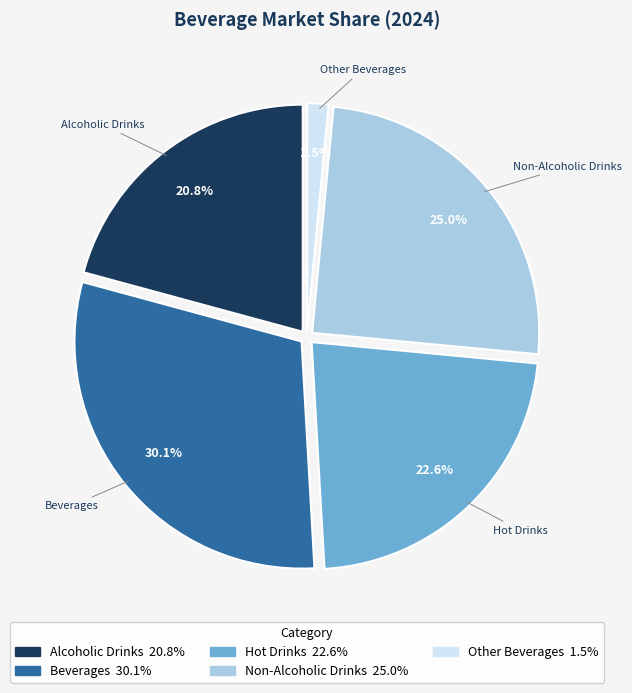

How many slices are in this pie chart?

5